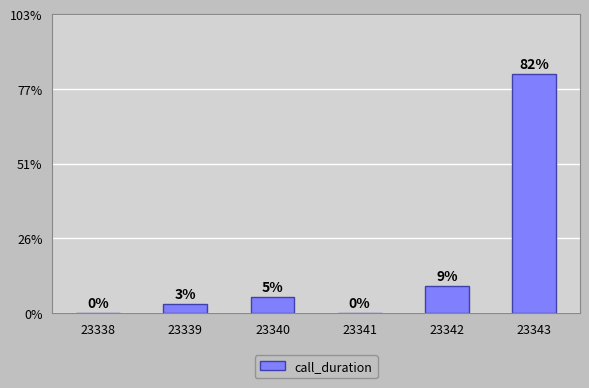

Are the bars horizontal?

No